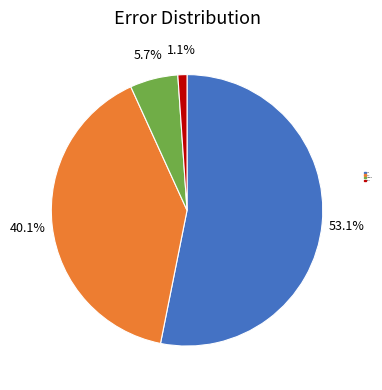

What is the total percentage of True and Other?

54.2%